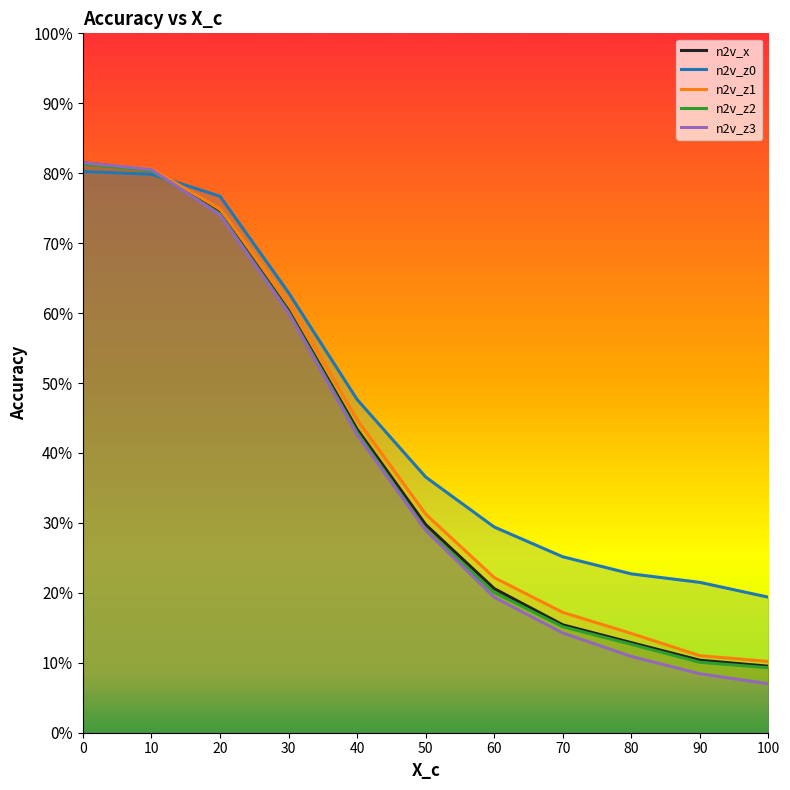

What is the value of the n2v_z3 point at the 6th from the left?

0.3